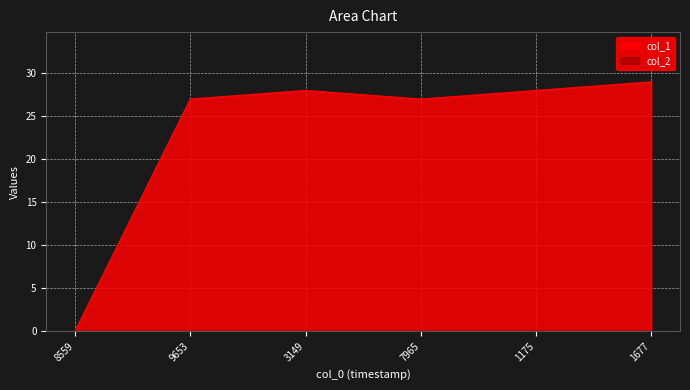

What is the total value across all series at 1175?

28